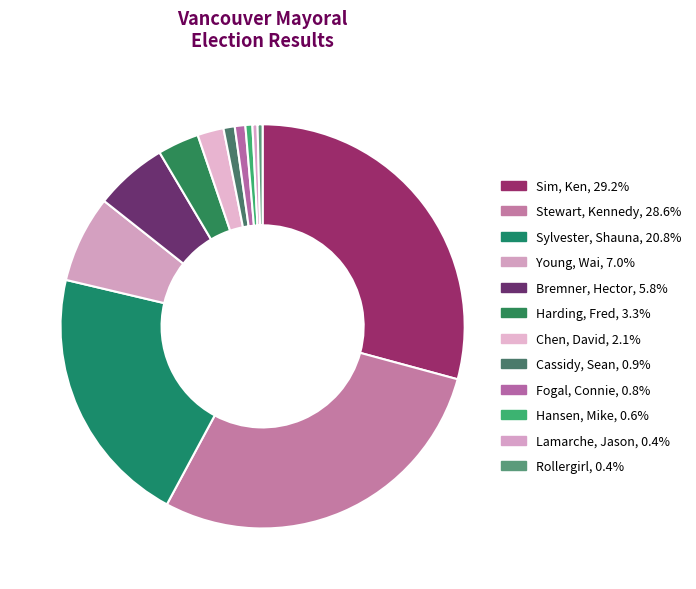

Is there any slice that represents more than half of the pie?

No